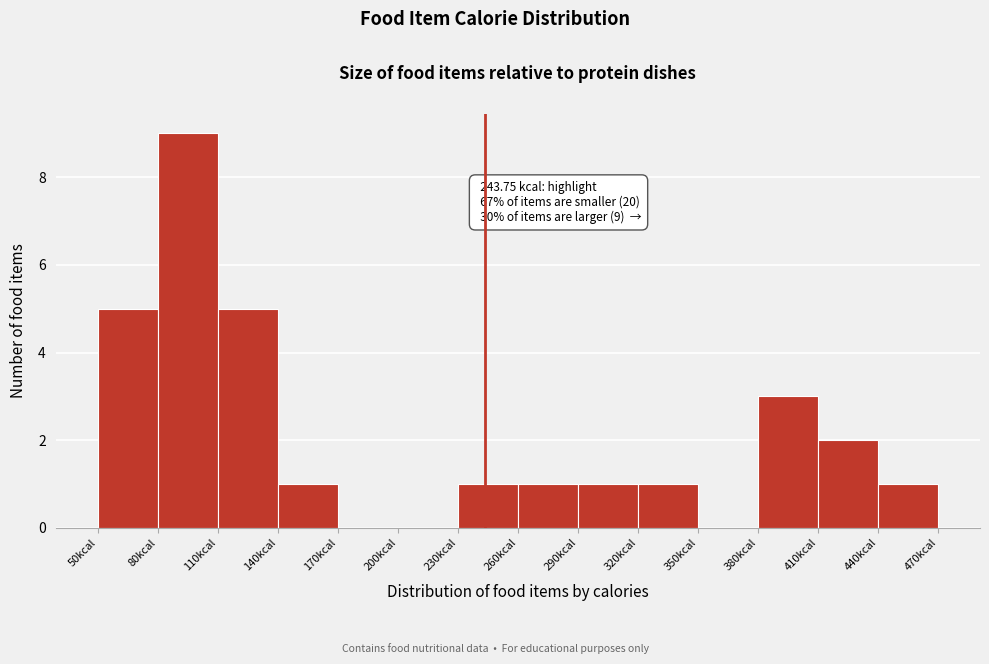

Over which range of the x-axis is the bar tallest?

80 to 110